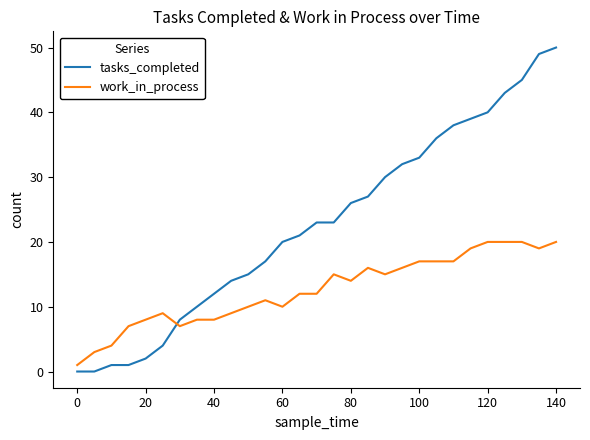

List the series in order of their overall mean, highest first.

tasks_completed, work_in_process